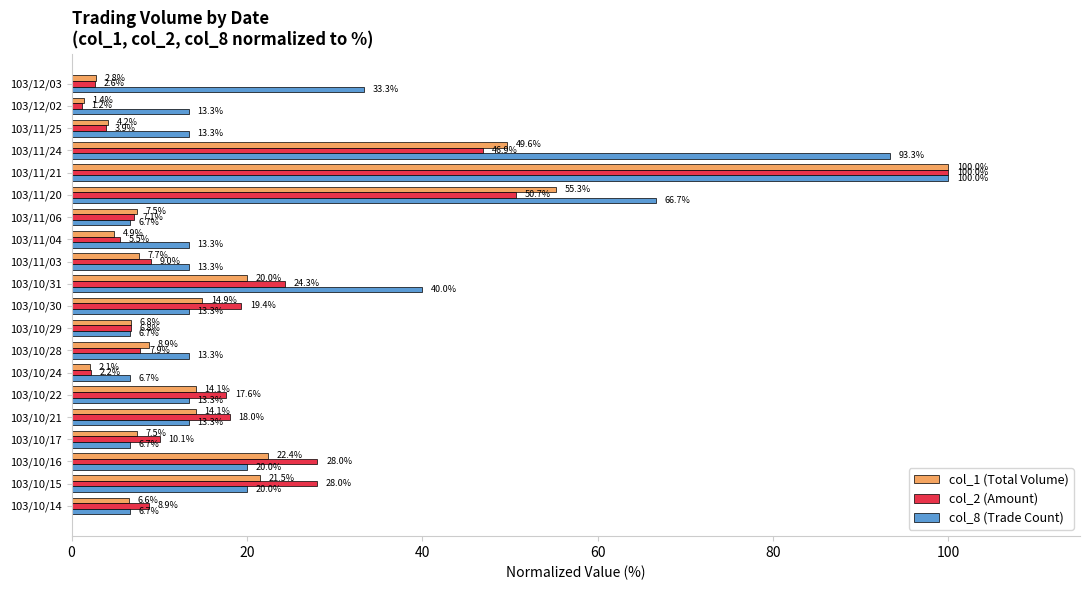

Which series has the largest total across all categories?

col_8 (Trade Count)